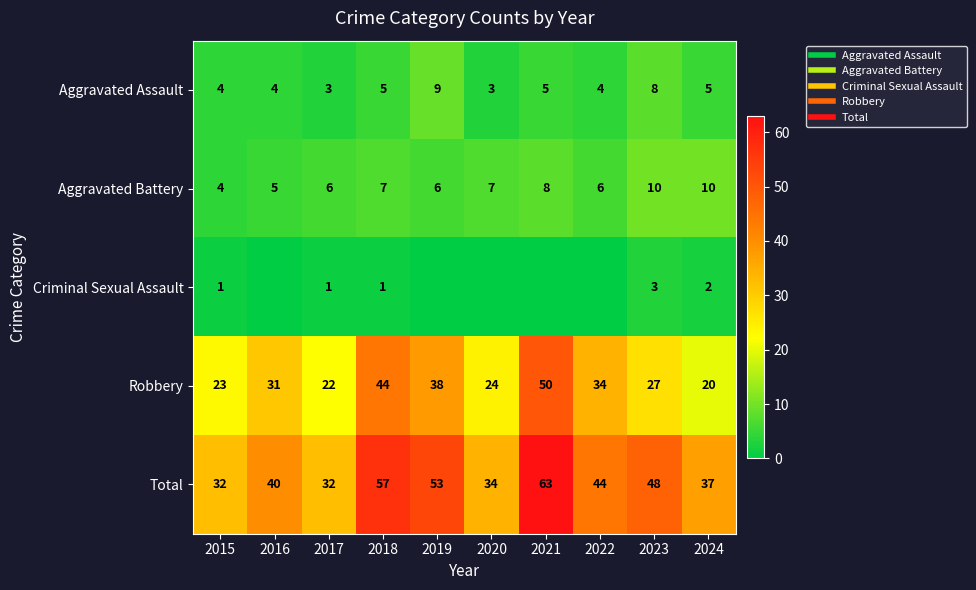

Which category has the highest value in the Criminal Sexual Assault series?

2023